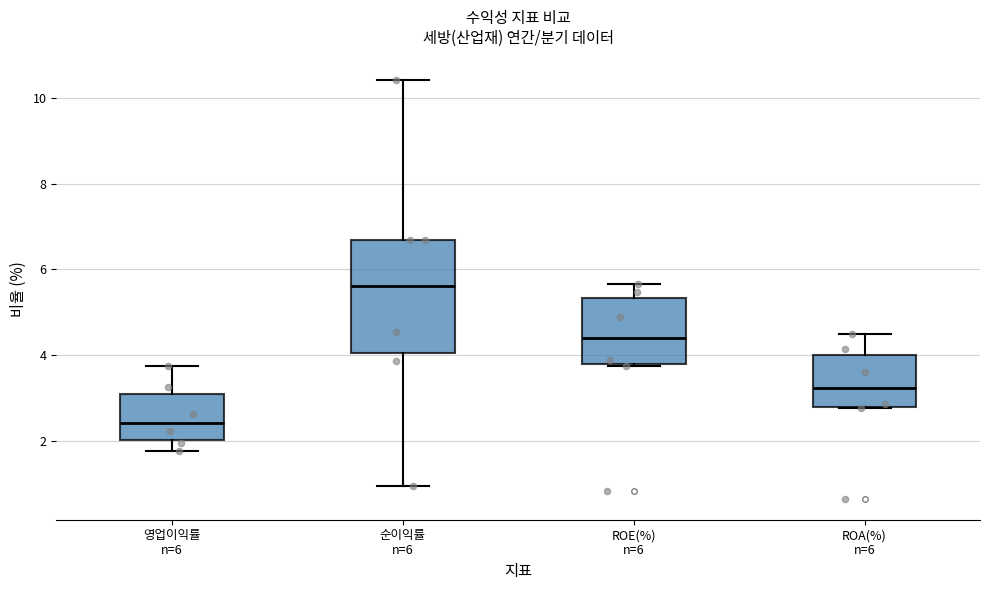

Reading left to right, transcribe this box plot: for each box, give where its median line is, the range the box spans, and where its two whiskers end, as read against the y-axis. The values are not printed on the chart, so give them approximately, as read against the axis.

영업이익률 n=6: median 2.4, box 2.0 to 3.0, whiskers 1.8 to 3.8
순이익률 n=6: median 5.6, box 4.0 to 6.6, whiskers 1.0 to 10.4
ROE(%) n=6: median 4.4, box 3.8 to 5.4, whiskers 3.8 to 5.6
ROA(%) n=6: median 3.2, box 2.8 to 4.0, whiskers 2.8 to 4.4